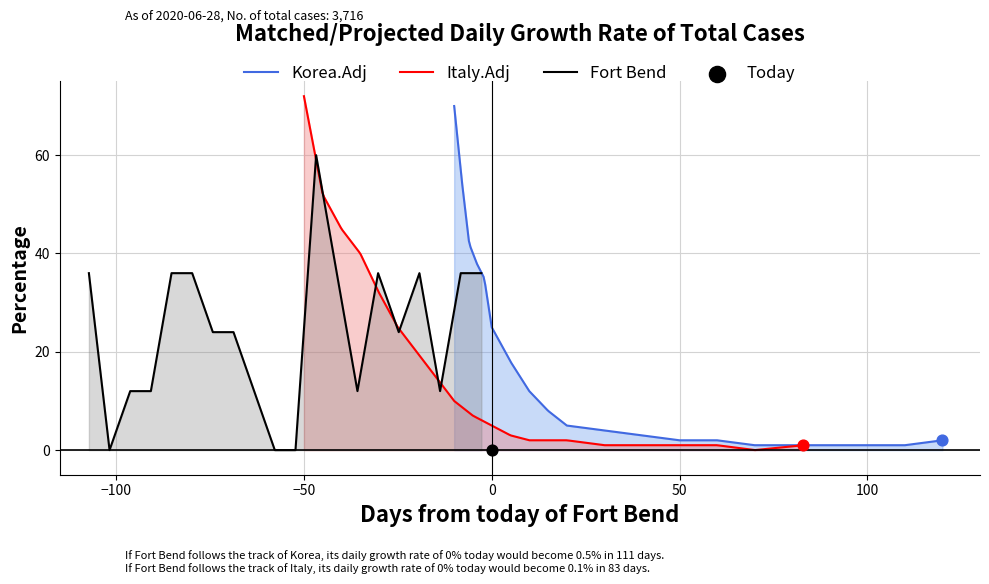

What is the total value across all series at 18?

5